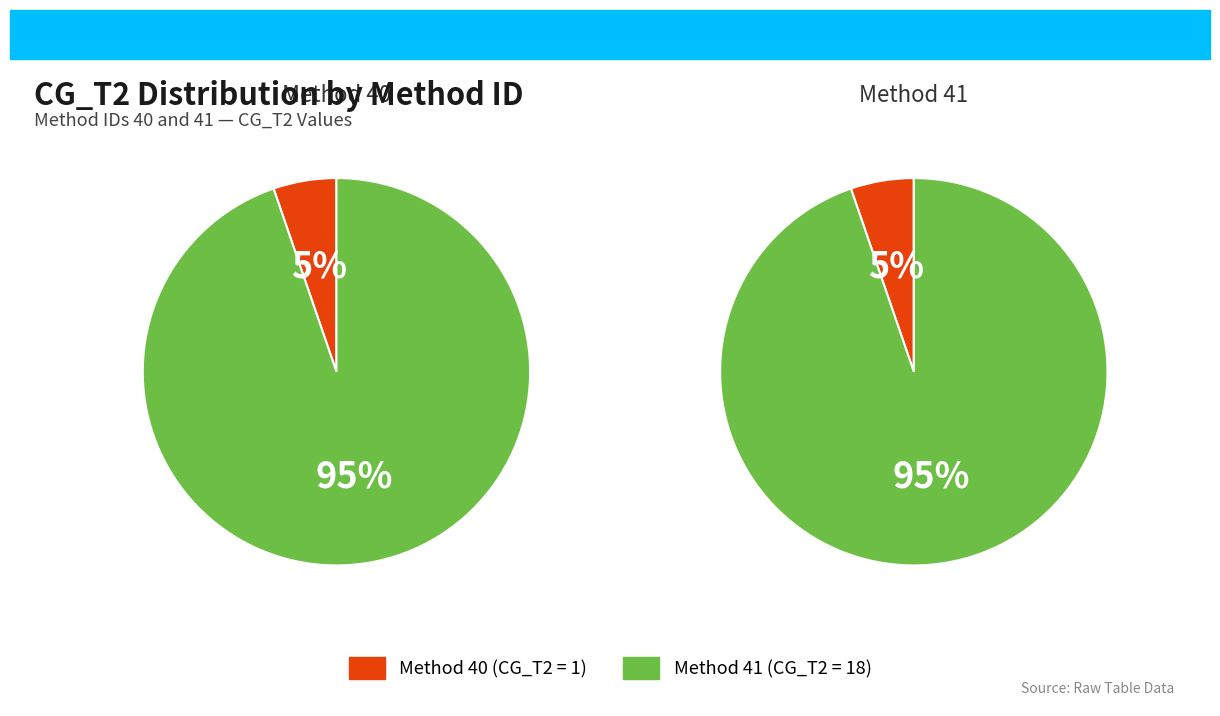

Which category accounts for the majority?

41